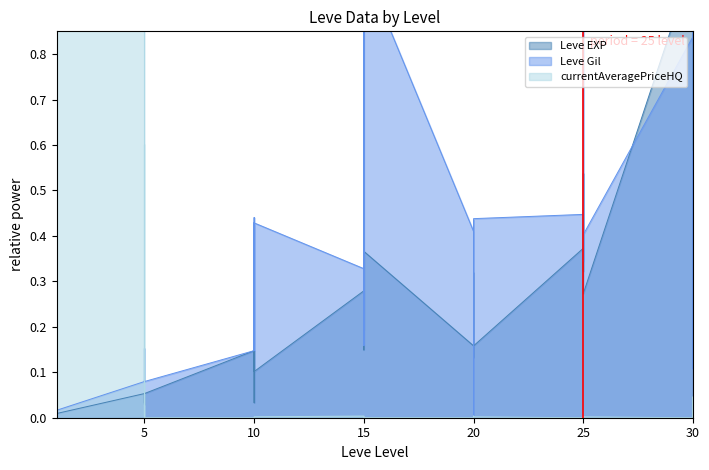

Is it true that currentAveragePriceHQ equals 0.0 at 10?

True